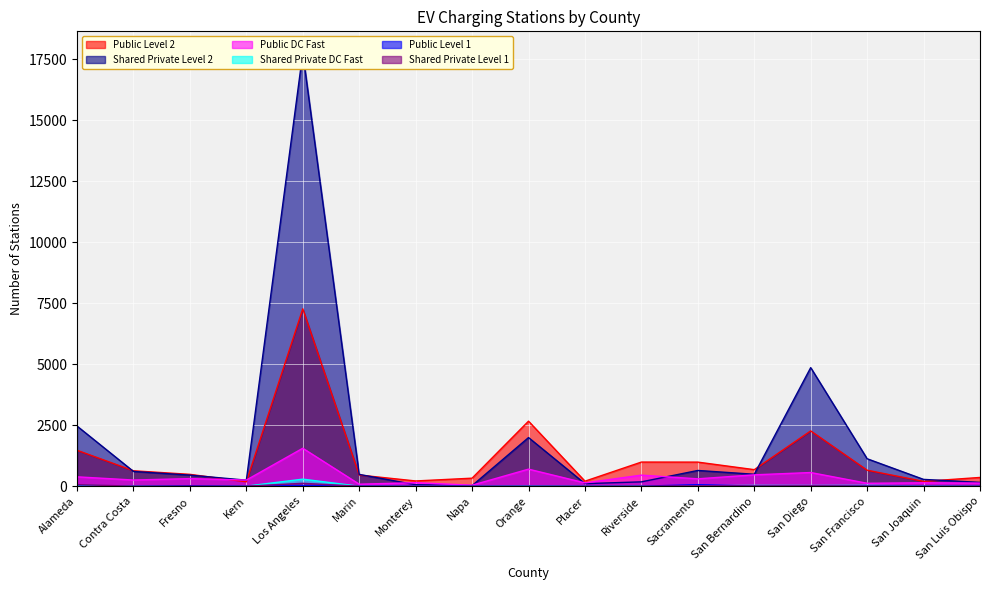

What is the label of the 1st point from the right?

San Luis Obispo